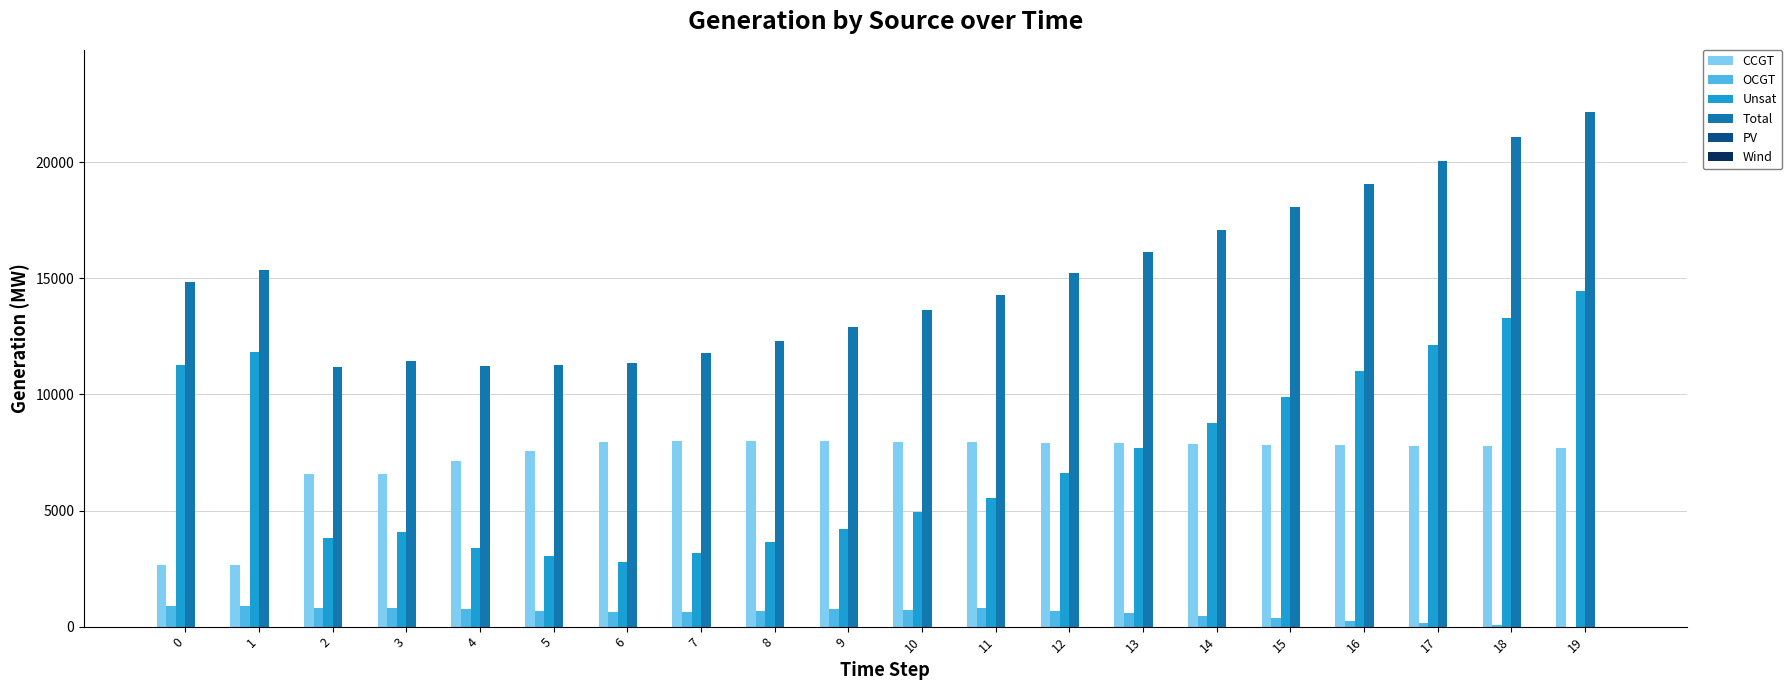

Between 3 and 18, which series saw the biggest shift?

Total